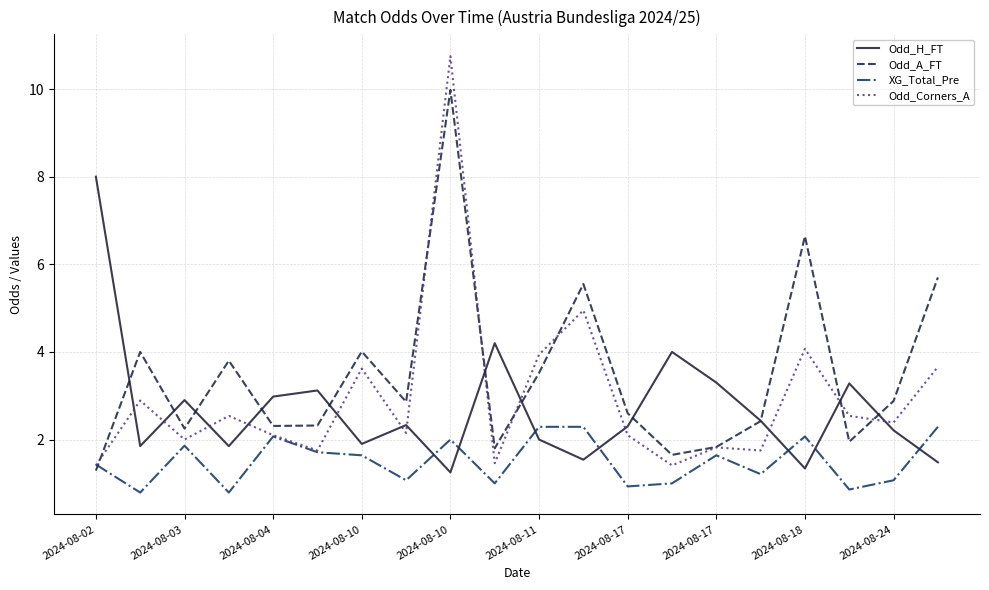

Which series has the largest range (max minus min)?

Odd_Corners_A